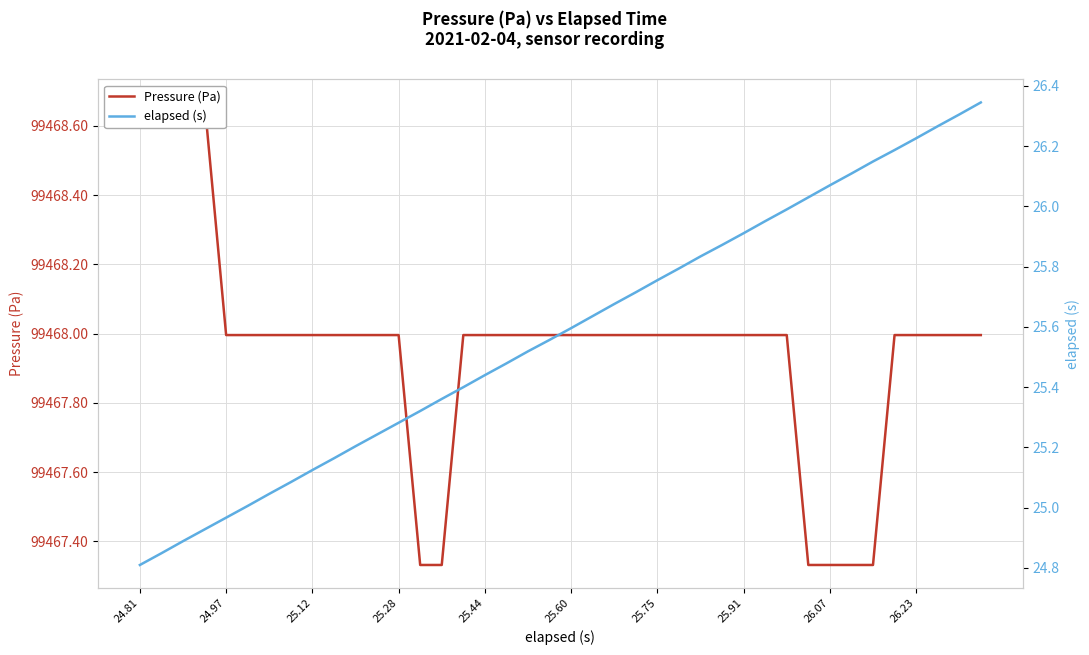

What is the lowest value of the Pressure (Pa) series?

99467.3